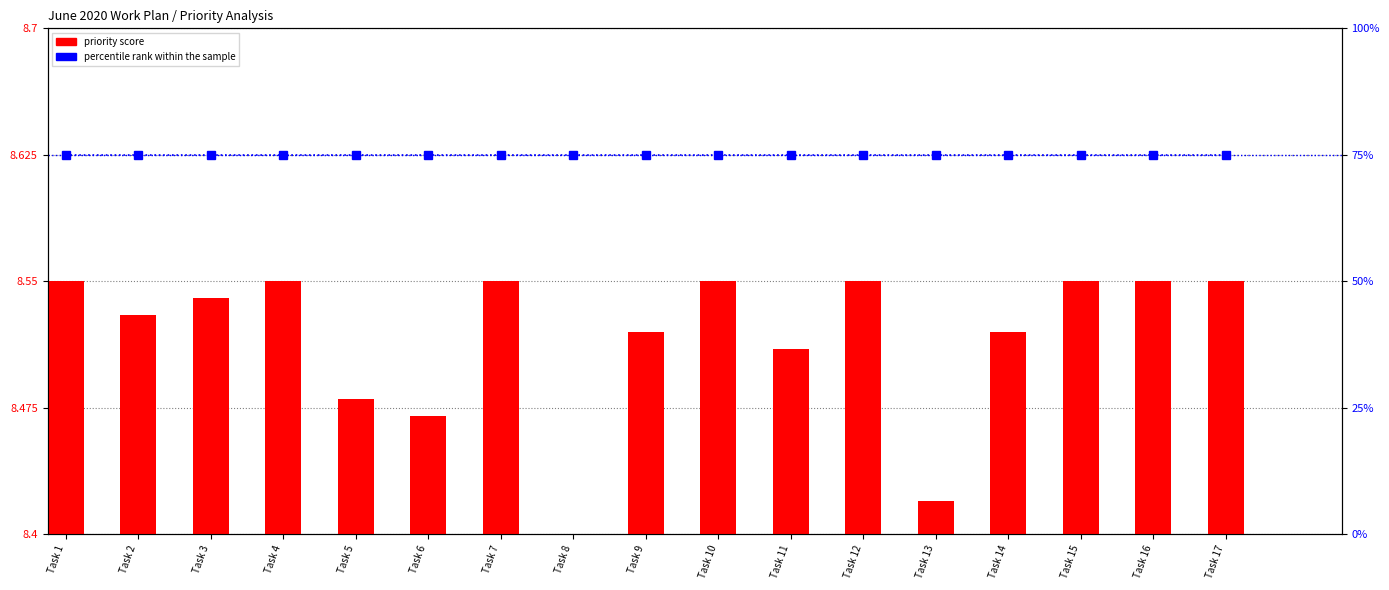

What are all the series names shown in the legend?

priority score, percentile rank within the sample